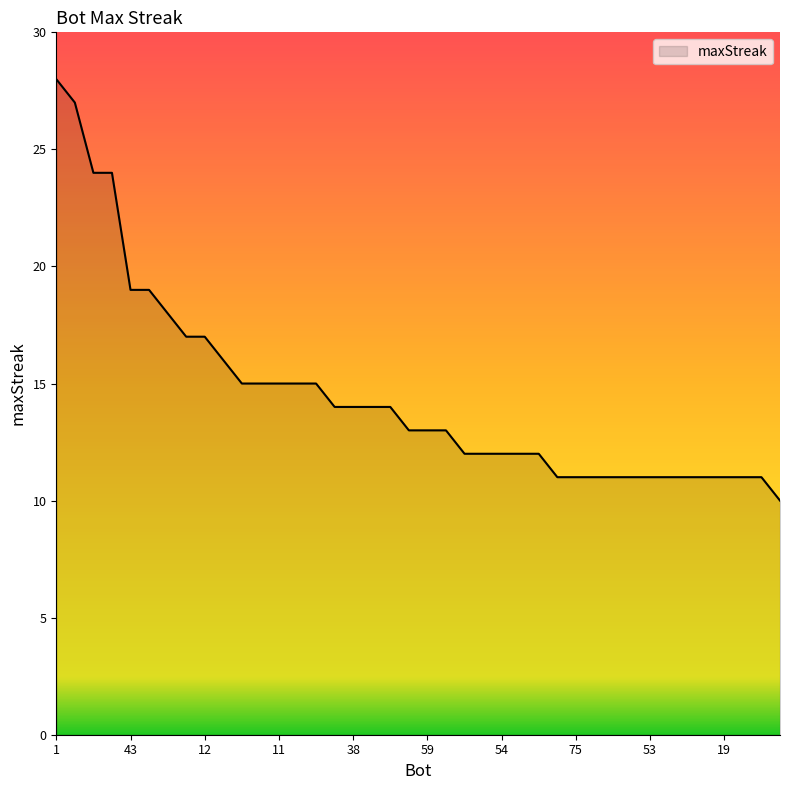

What is the smallest value displayed?

10